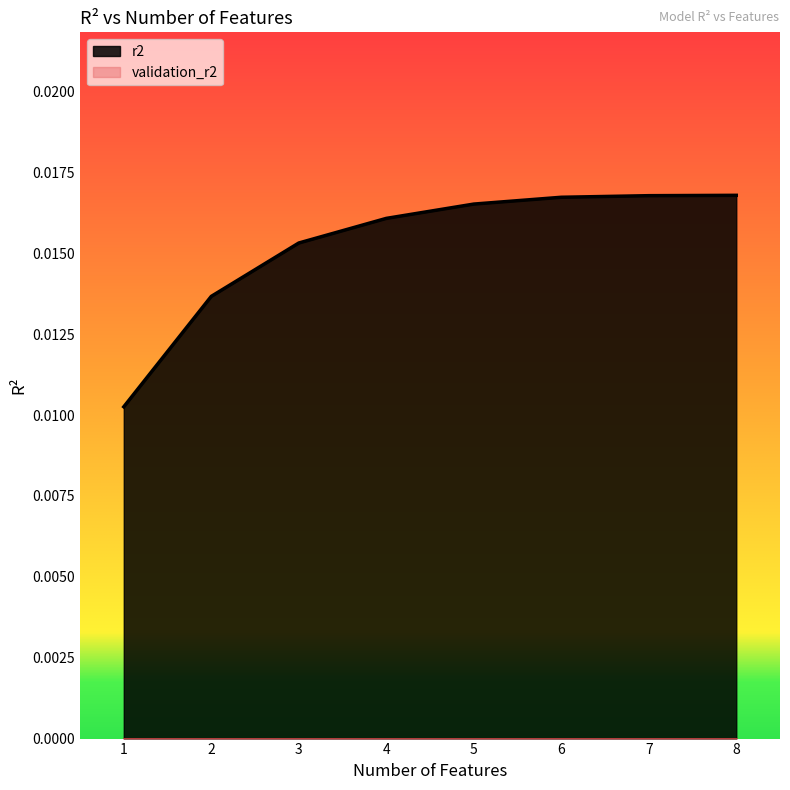

True or false: the data shows 0.0 at 2.

False